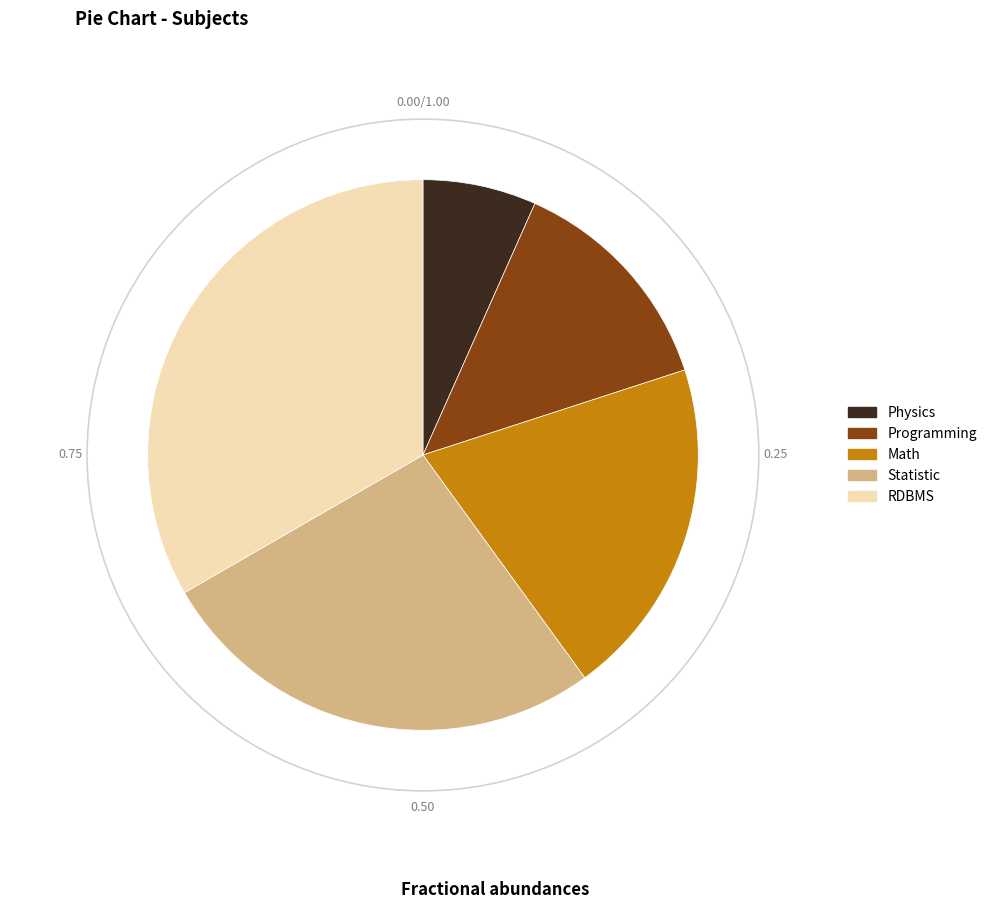

Is there a majority slice in this chart?

No